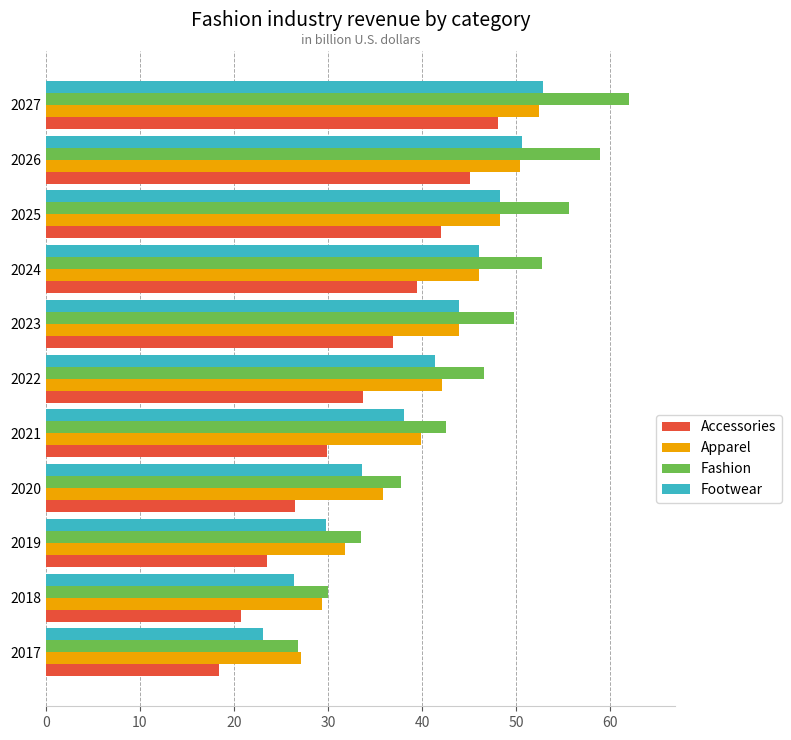

Which category has the highest value in the Footwear series?

2027